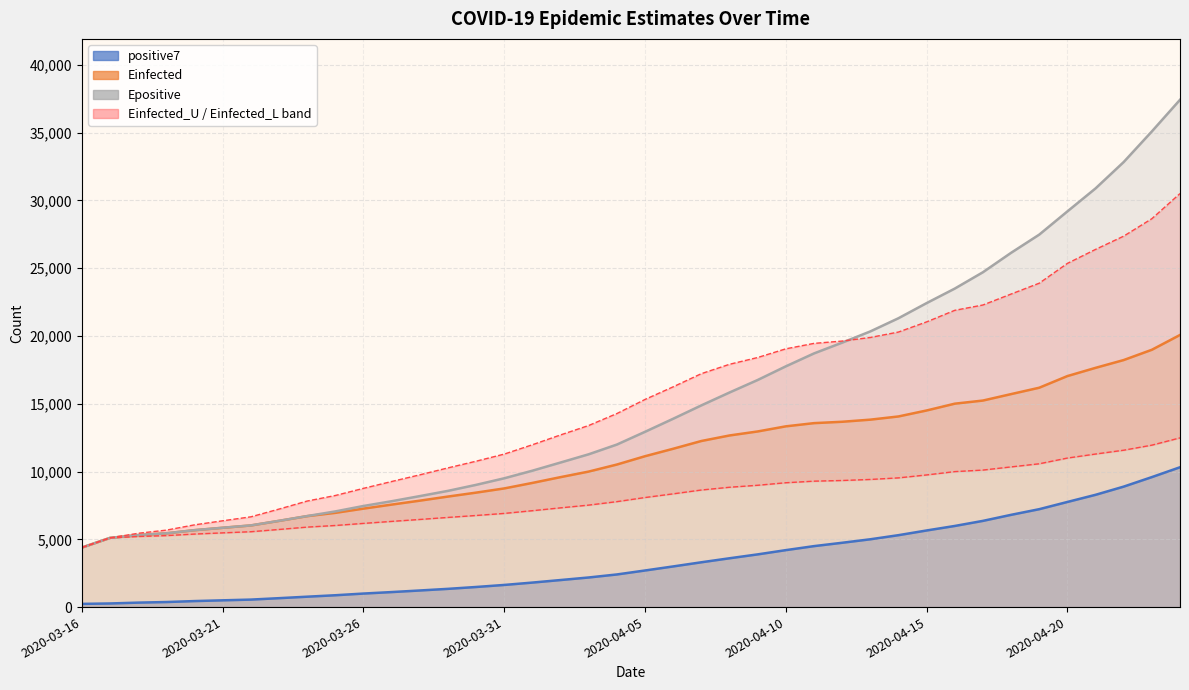

Reading right to left, list all the values displayed in this chart.

positive7: 10317.9	9591.4	8889.3	8284.1	7756.6	7224.0	6806.6	6361.1	5985.9	5653.0	5305.9	5003.0	4745.6	4498.4	4202.3	3889.0	3602.0	3306.6	3000.1	2700.6	2407.9	2185.0	1996.0	1808.4	1634.1	1483.4	1345.4	1225.1	1107.9	998.6	874.0	767.3	658.1	553.0	499.3	444.0	372.5	329.7	267.5	236.0
Einfected: 20078.1	18985.4	18227.7	17651.7	17044.5	16185.2	15714.6	15239.1	15007.9	14506.3	14065.4	13829.6	13673.8	13572.7	13336.1	12958.5	12662.8	12254.6	11682.5	11132.0	10517.6	9999.1	9588.9	9161.8	8755.4	8445.4	8154.8	7852.5	7561.9	7264.3	6952.6	6710.8	6360.9	6023.7	5851.7	5674.3	5444.7	5307.5	5108.2	4393.9
Epositive: 37431.9	35095.6	32837.4	30891.2	29194.4	27481.5	26139.0	24706.5	23499.5	22428.9	21312.5	20338.4	19510.5	18715.6	17763.2	16755.6	15832.6	14882.4	13896.9	12933.4	11992.0	11275.2	10667.4	10064.1	9503.6	9018.9	8575.0	8188.2	7811.0	7459.5	7058.8	6715.6	6364.6	6026.4	5853.8	5675.9	5445.9	5308.2	5108.2	4393.9
Einfected_U: 30513.0	28657.0	27369.9	26390.5	25357.9	23897.2	23096.6	22288.7	21896.2	21043.0	20293.7	19893.0	19628.6	19456.8	19055.3	18414.7	17914.5	17223.1	16253.4	15320.6	14279.3	13399.5	12703.3	11978.4	11288.8	10763.1	10270.2	9757.5	9265.1	8761.0	8233.1	7823.6	7230.7	6659.4	6367.9	6067.3	5678.5	5445.9	5108.2	4393.9
Einfected_L: 12485.2	11947.9	11575.4	11292.9	10995.2	10573.6	10343.1	10109.5	9995.7	9749.8	9533.3	9417.5	9340.7	9291.1	9174.5	8988.3	8841.3	8639.2	8356.4	8084.1	7780.4	7524.9	7322.7	7112.3	6911.9	6758.9	6615.5	6466.3	6322.4	6175.3	6020.9	5901.0	5728.0	5561.2	5476.1	5388.3	5274.6	5206.8	5108.2	4393.9